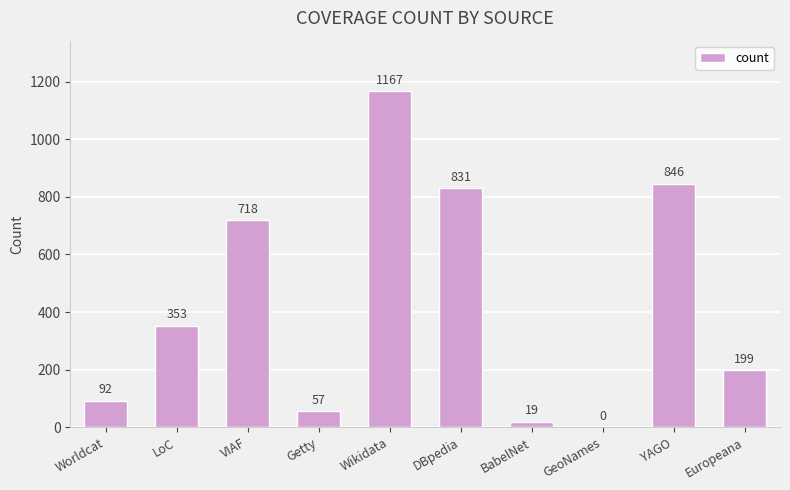

How many values are above zero?

9